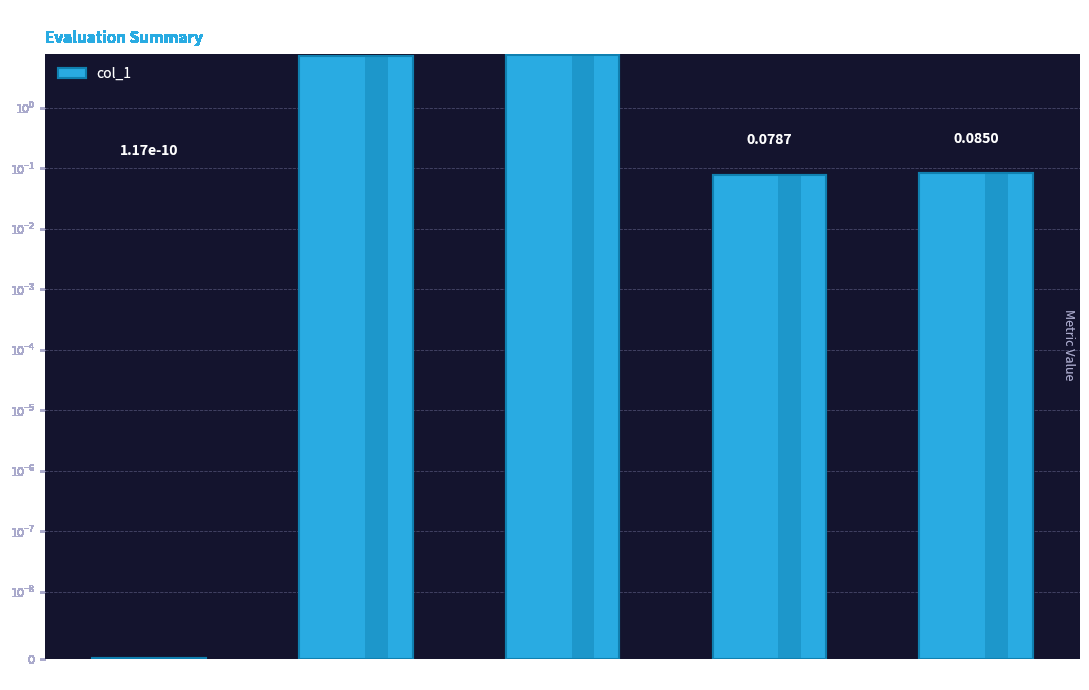

Which label corresponds to the smallest value in the chart?

MSE